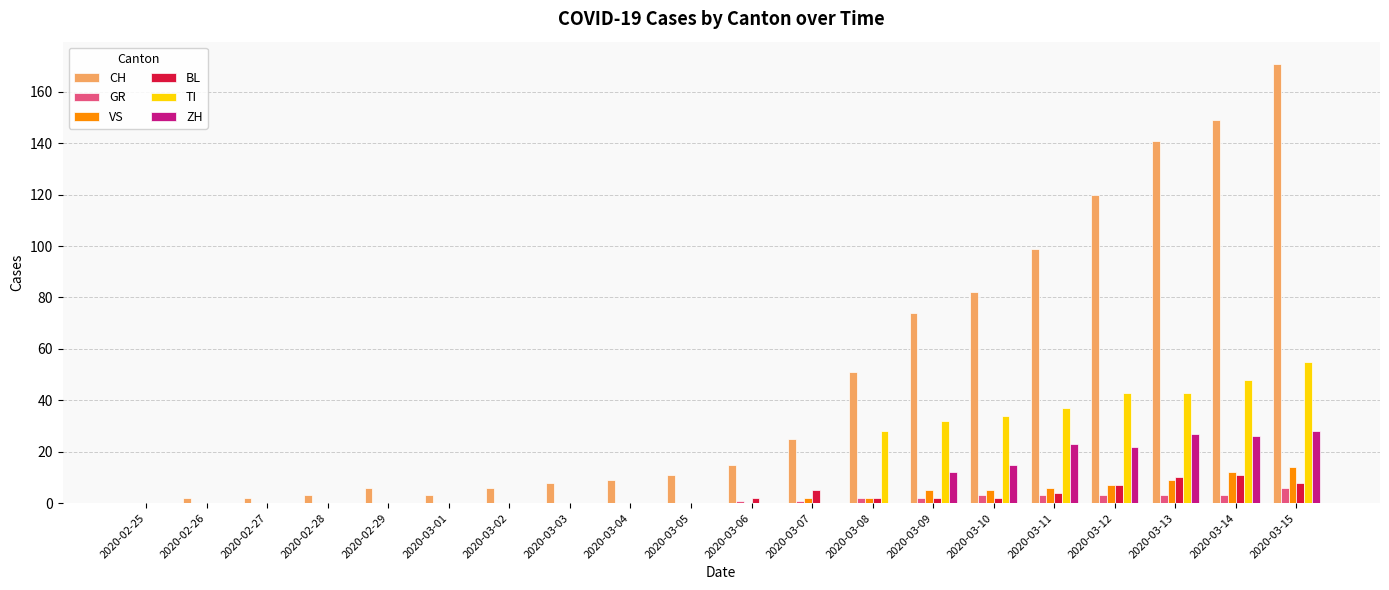

Reading left to right, what are all the values shown in this chart?

CH: 2020-02-25=0	2020-02-26=2	2020-02-27=2	2020-02-28=3	2020-02-29=6	2020-03-01=3	2020-03-02=6	2020-03-03=8	2020-03-04=9	2020-03-05=11	2020-03-06=15	2020-03-07=25	2020-03-08=51	2020-03-09=74	2020-03-10=82	2020-03-11=99	2020-03-12=120	2020-03-13=141	2020-03-14=149	2020-03-15=171
GR: 2020-02-25=0	2020-02-26=0	2020-02-27=0	2020-02-28=0	2020-02-29=0	2020-03-01=0	2020-03-02=0	2020-03-03=0	2020-03-04=0	2020-03-05=0	2020-03-06=1	2020-03-07=1	2020-03-08=2	2020-03-09=2	2020-03-10=3	2020-03-11=3	2020-03-12=3	2020-03-13=3	2020-03-14=3	2020-03-15=6
VS: 2020-02-25=0	2020-02-26=0	2020-02-27=0	2020-02-28=0	2020-02-29=0	2020-03-01=0	2020-03-02=0	2020-03-03=0	2020-03-04=0	2020-03-05=0	2020-03-06=0	2020-03-07=2	2020-03-08=2	2020-03-09=5	2020-03-10=5	2020-03-11=6	2020-03-12=7	2020-03-13=9	2020-03-14=12	2020-03-15=14
BL: 2020-02-25=0	2020-02-26=0	2020-02-27=0	2020-02-28=0	2020-02-29=0	2020-03-01=0	2020-03-02=0	2020-03-03=0	2020-03-04=0	2020-03-05=0	2020-03-06=2	2020-03-07=5	2020-03-08=2	2020-03-09=2	2020-03-10=2	2020-03-11=4	2020-03-12=7	2020-03-13=10	2020-03-14=11	2020-03-15=8
TI: 2020-02-25=0	2020-02-26=0	2020-02-27=0	2020-02-28=0	2020-02-29=0	2020-03-01=0	2020-03-02=0	2020-03-03=0	2020-03-04=0	2020-03-05=0	2020-03-06=0	2020-03-07=0	2020-03-08=28	2020-03-09=32	2020-03-10=34	2020-03-11=37	2020-03-12=43	2020-03-13=43	2020-03-14=48	2020-03-15=55
ZH: 2020-02-25=0	2020-02-26=0	2020-02-27=0	2020-02-28=0	2020-02-29=0	2020-03-01=0	2020-03-02=0	2020-03-03=0	2020-03-04=0	2020-03-05=0	2020-03-06=0	2020-03-07=0	2020-03-08=0	2020-03-09=12	2020-03-10=15	2020-03-11=23	2020-03-12=22	2020-03-13=27	2020-03-14=26	2020-03-15=28